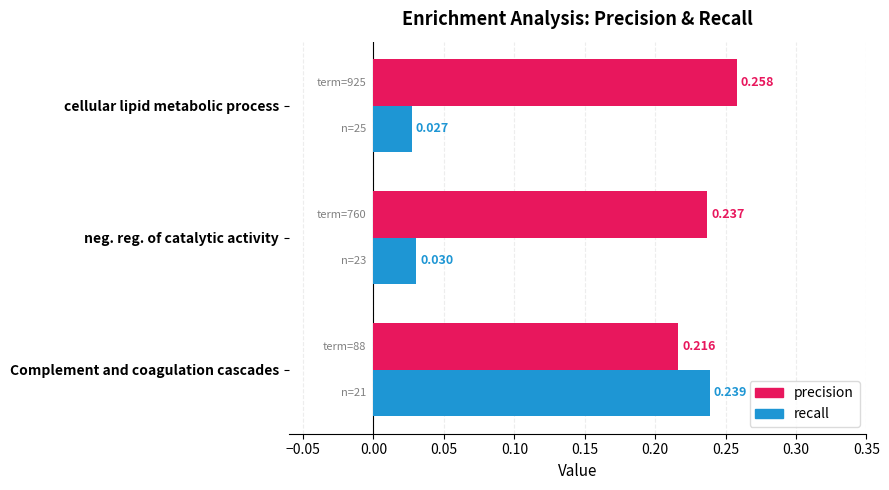

Where is precision nearest to the value 0?

Complement and coagulation cascades